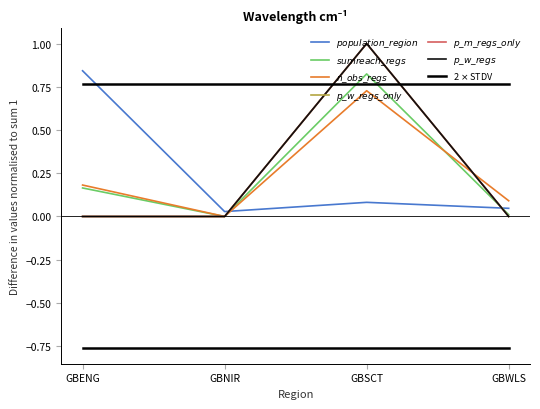

Which series has the widest spread of values?

p_w_regs_only